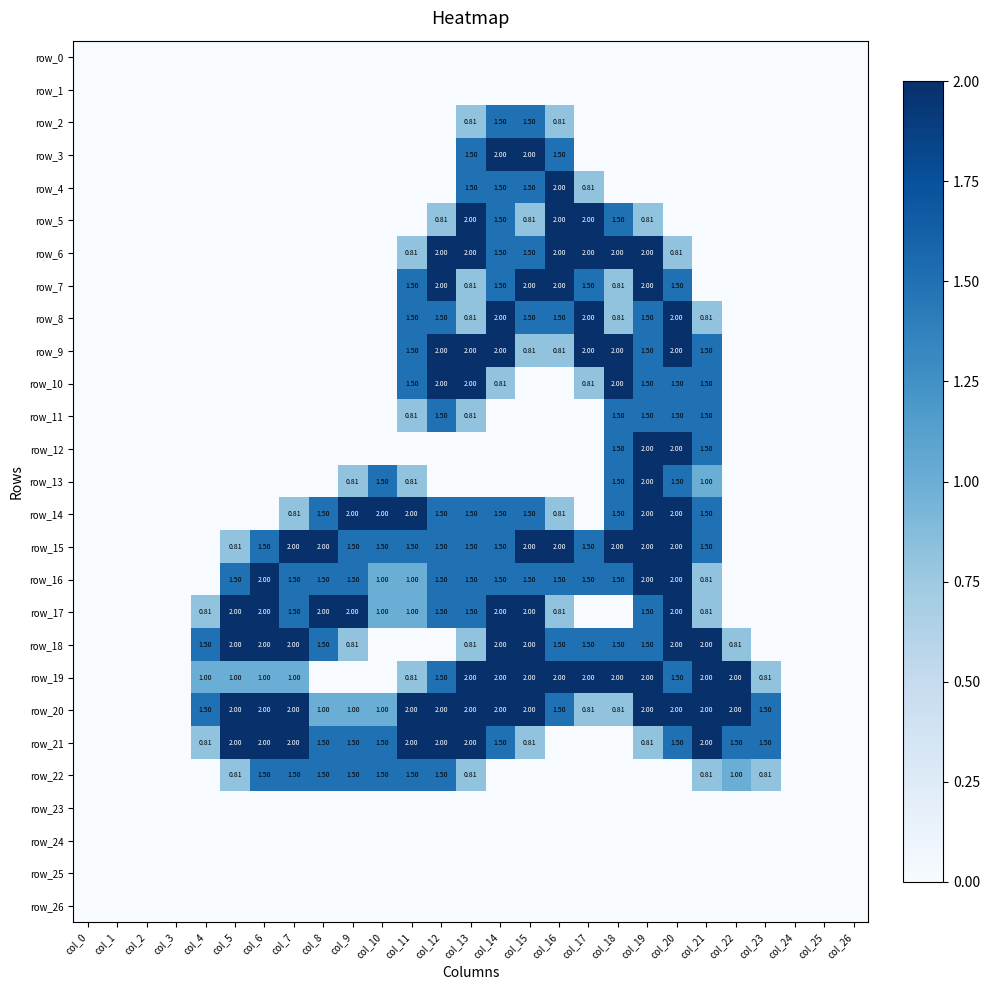

Is the value of row_1 at col_19 greater than the value of row_6 at col_11?

No